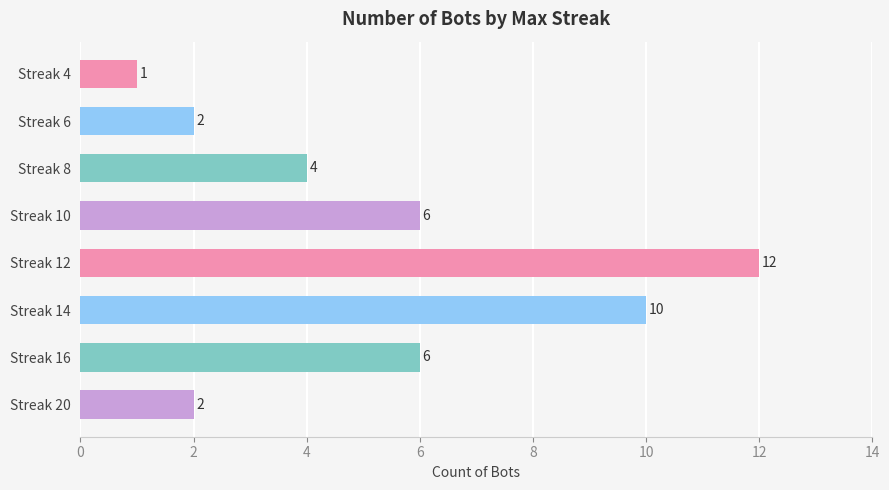

Are the bars grouped side by side (vs. stacked)?

No